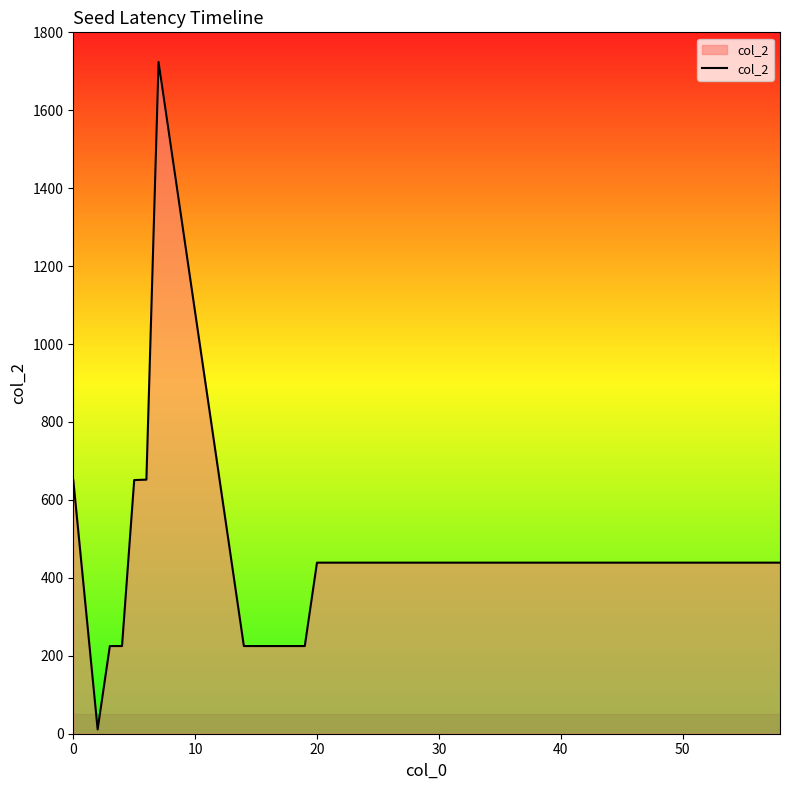

How many values are between 225 and 439?

15